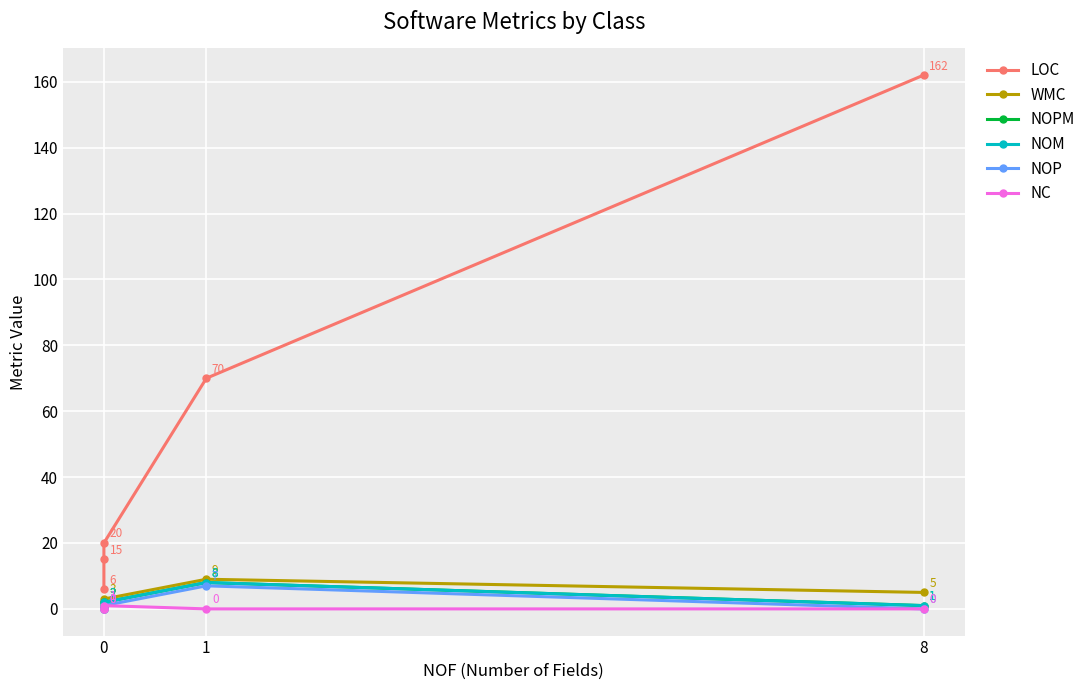

Reading right to left, transcribe all the data shown in this chart.

LOC: 162	70	20	15	6
WMC: 5	9	3	2	1
NOPM: 1	8	2	1	0
NOM: 1	8	2	1	1
NOP: 0	7	1	0	0
NC: 0	0	1	0	0